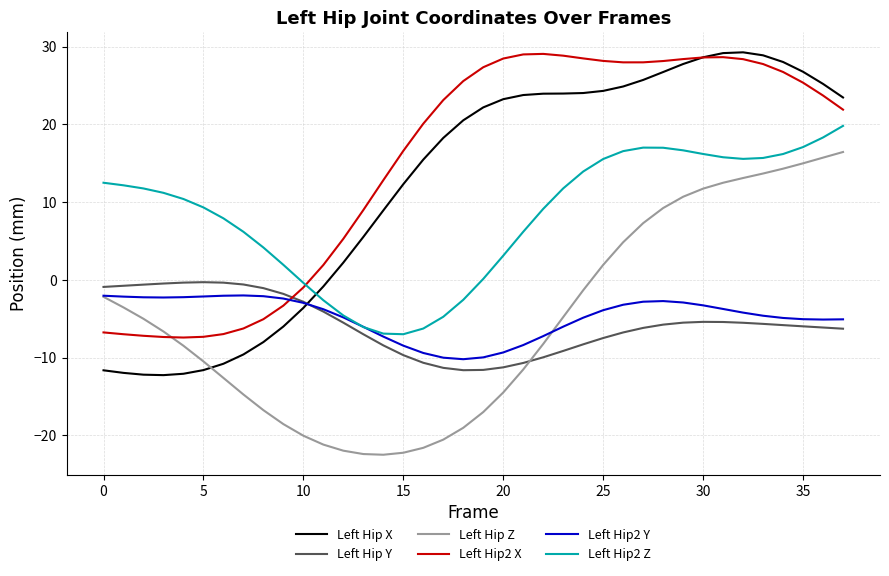

What is the maximum value shown in the chart?

29.3